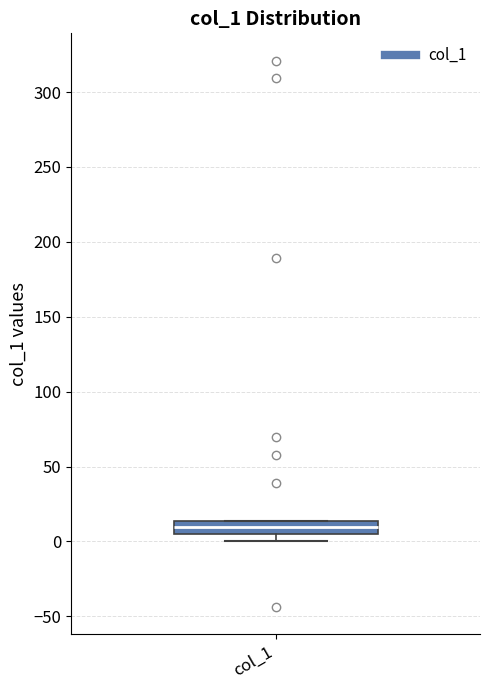

Read this box plot against the y-axis: the position of the median line, the range covered by the box, and the ends of both whiskers. The values are not printed on the chart, so give them approximately, as read against the axis.

median 10, box 5 to 15, whiskers 0 to 15